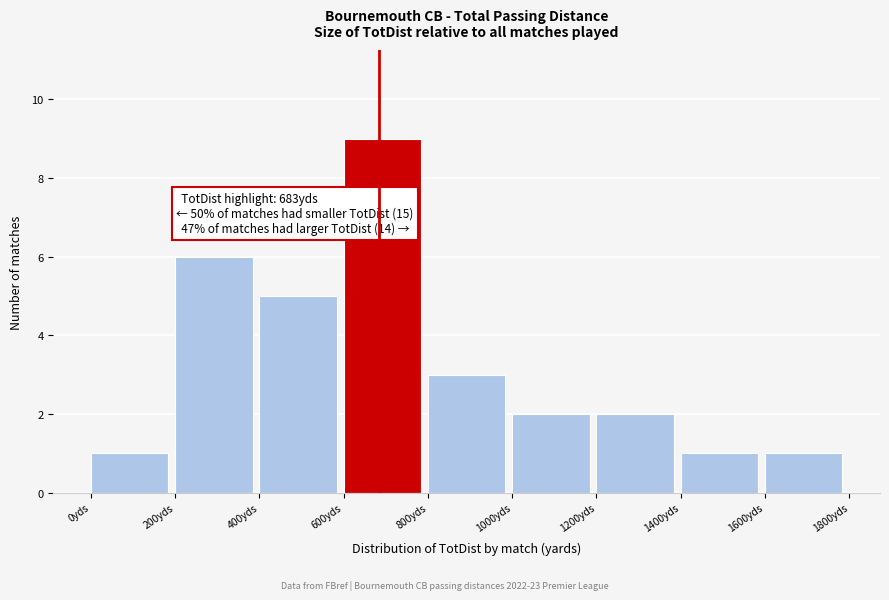

Over which range of the x-axis is the bar tallest?

600 to 800